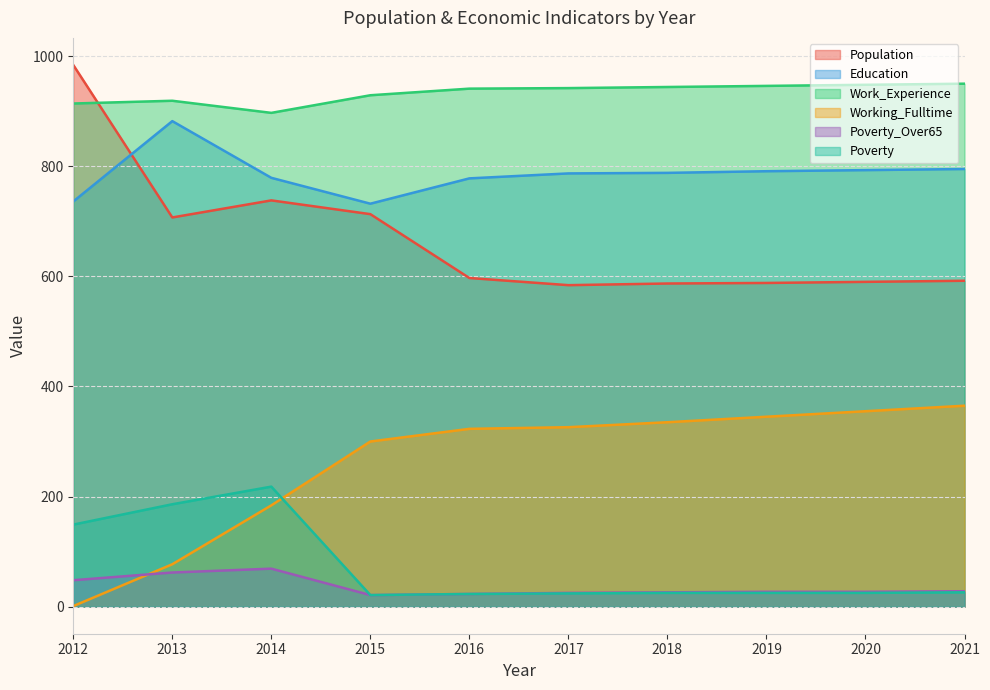

How many intersections are there between Population and Work_Experience?

1